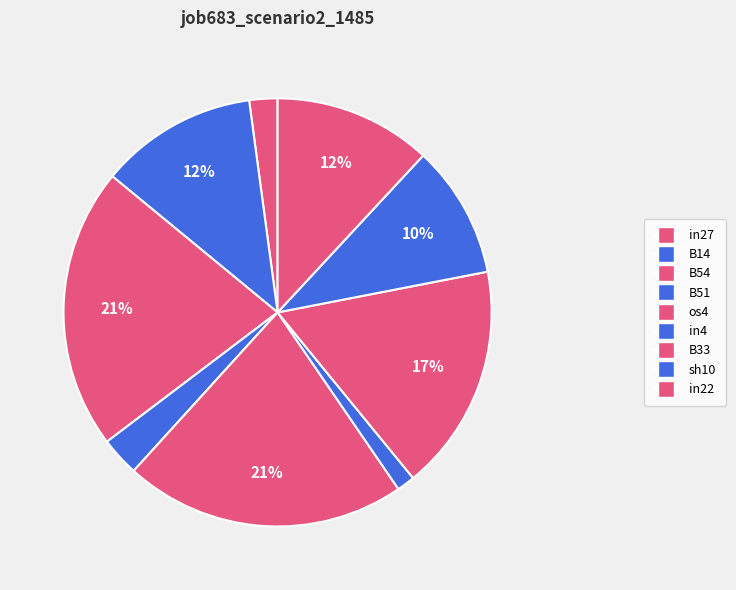

What percentage is NOT represented by in22?

88.1%